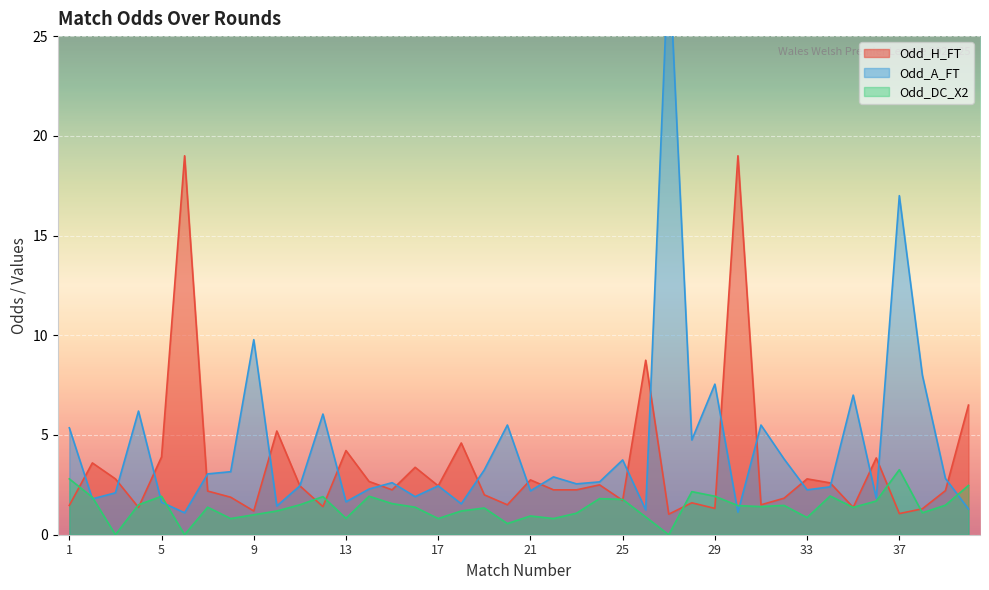

What is the lowest value of the Odd_H_FT series?

1.0